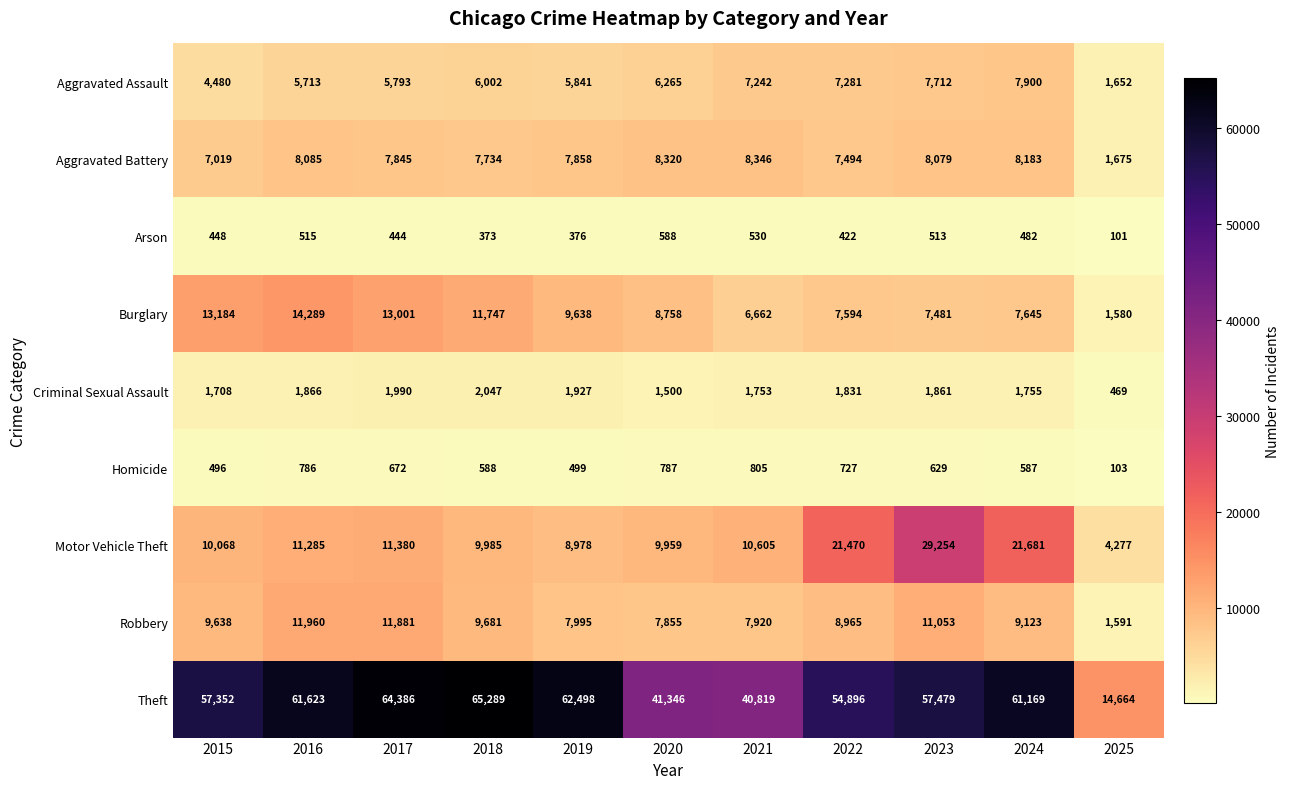

What is the difference between the Motor Vehicle Theft values at 2021 and 2023?

18649